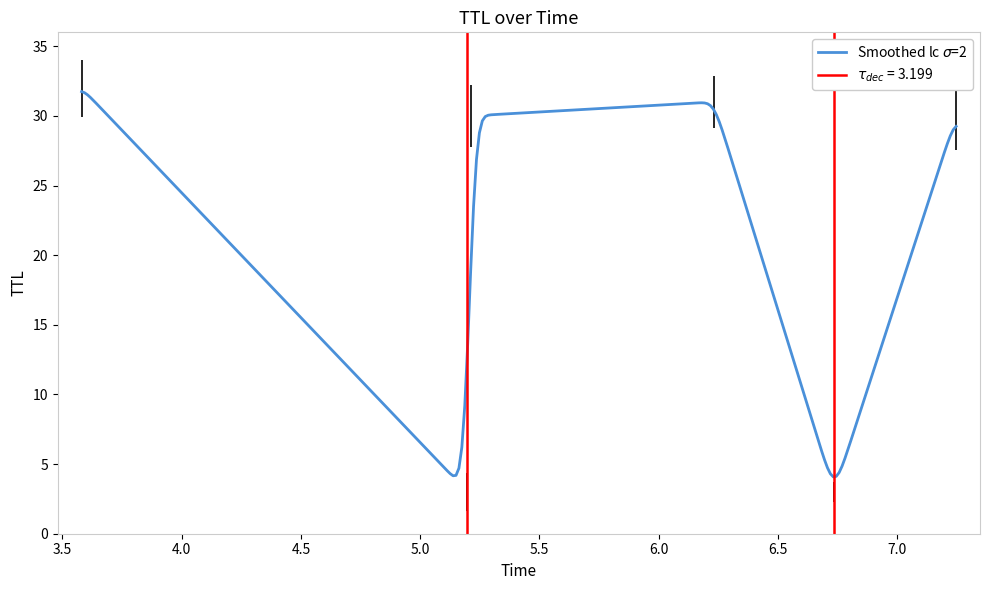

Reading right to left, transcribe all the data shown in this chart.

TTL: 30.0	3.0	31.0	30.0	3.0	32.0
Time: 7.2	6.7	6.2	5.2	5.2	3.6